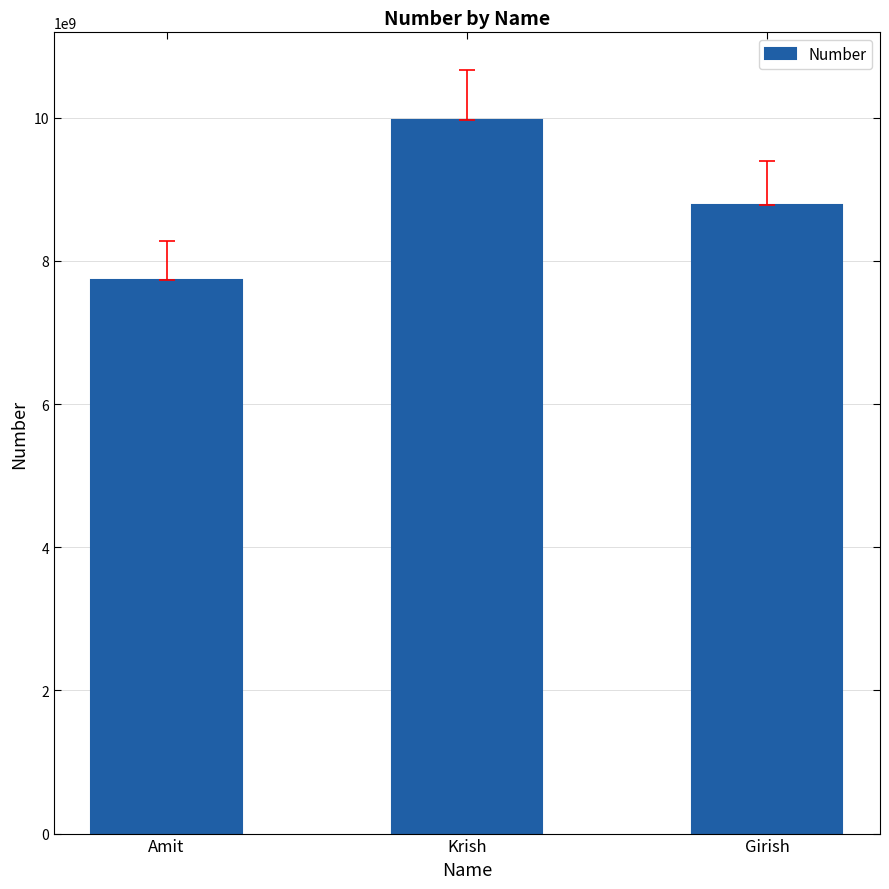

How many bars are there in total?

3